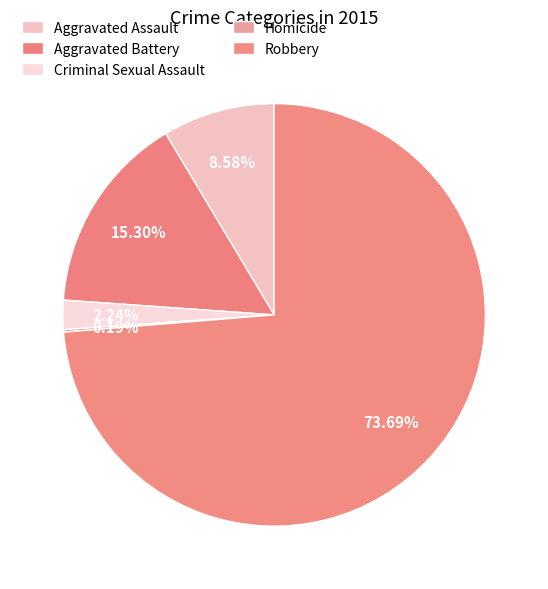

What is the change in value from Criminal Sexual Assault to Homicide?

-11